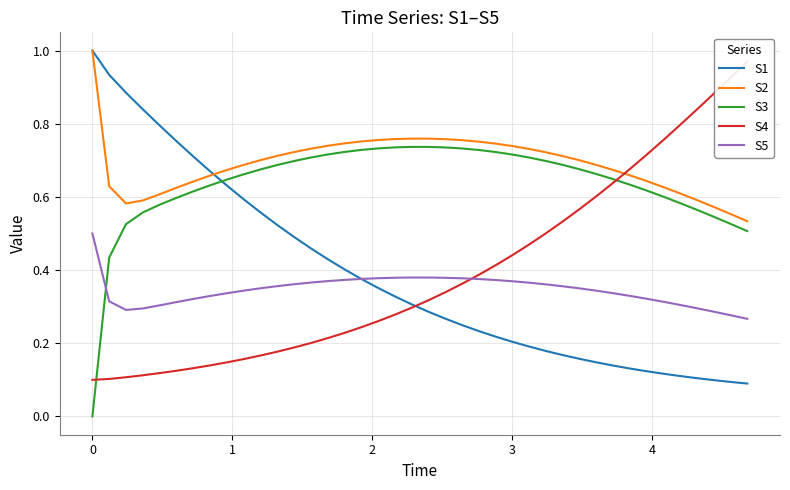

How many data points does each series have?

40